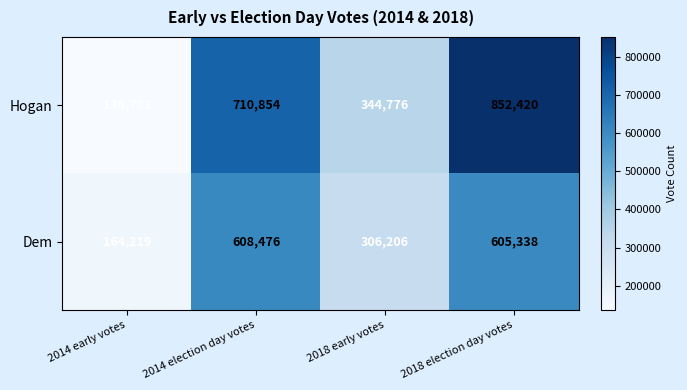

What is the sum of all Hogan values?

2044831